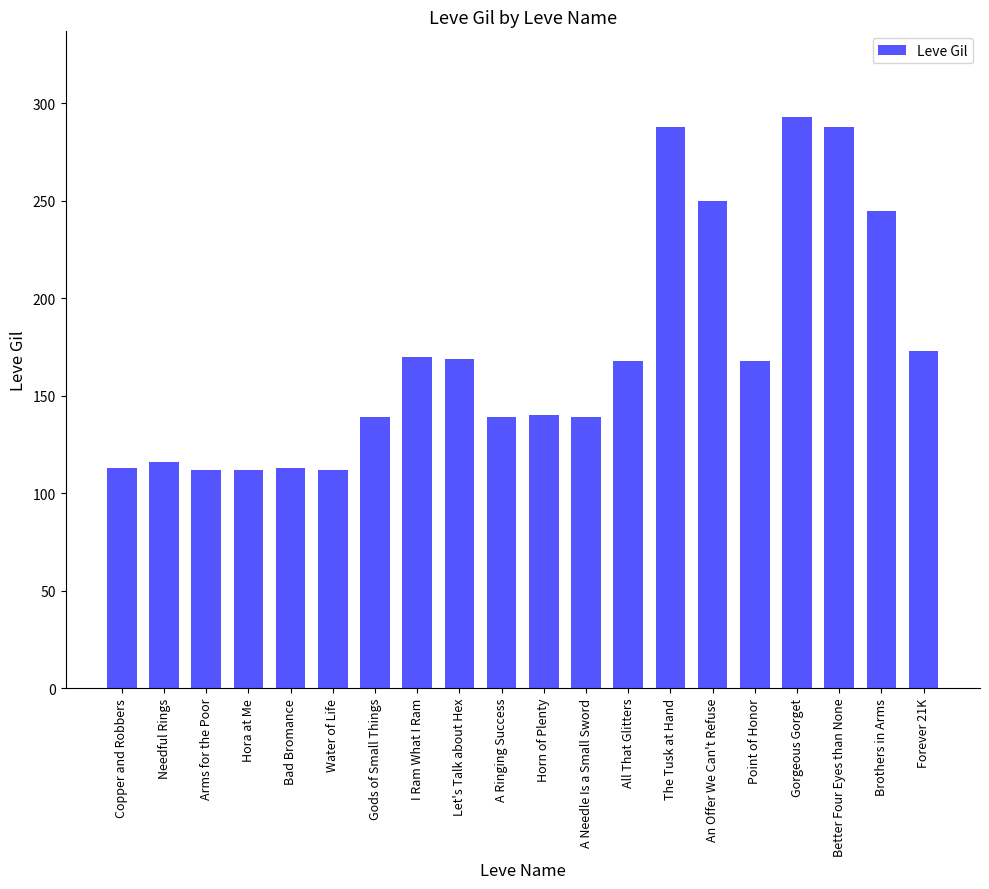

How many distinct data groups are displayed?

1